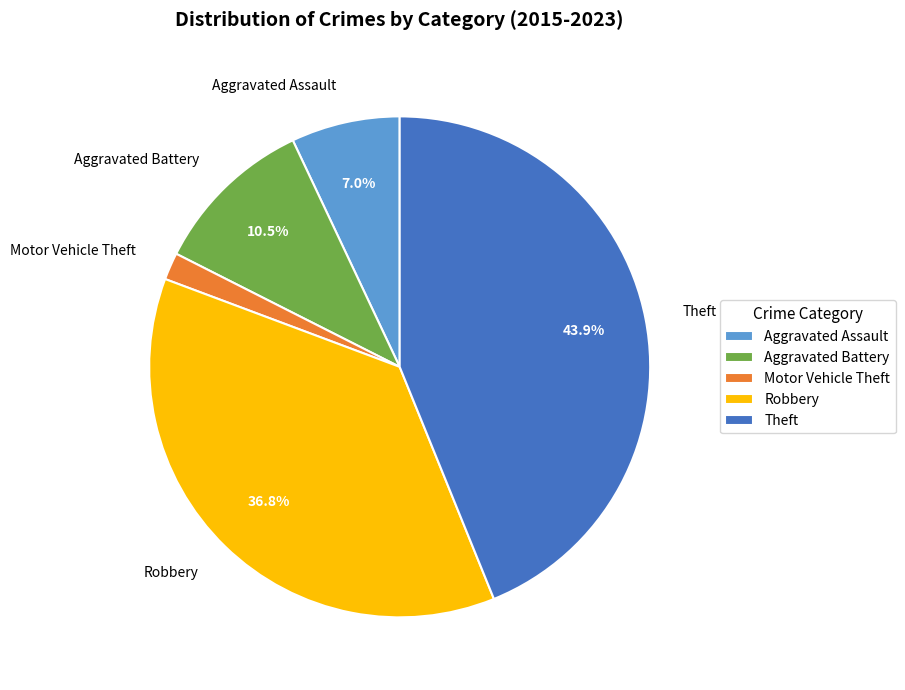

Between Aggravated Assault and Motor Vehicle Theft, which is larger?

Aggravated Assault